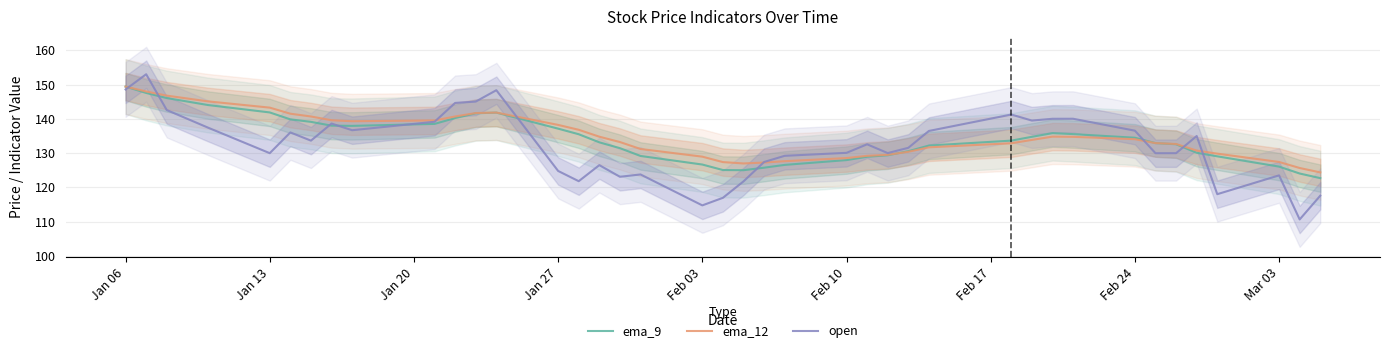

What is the lowest value of the ema_12 series?

124.4